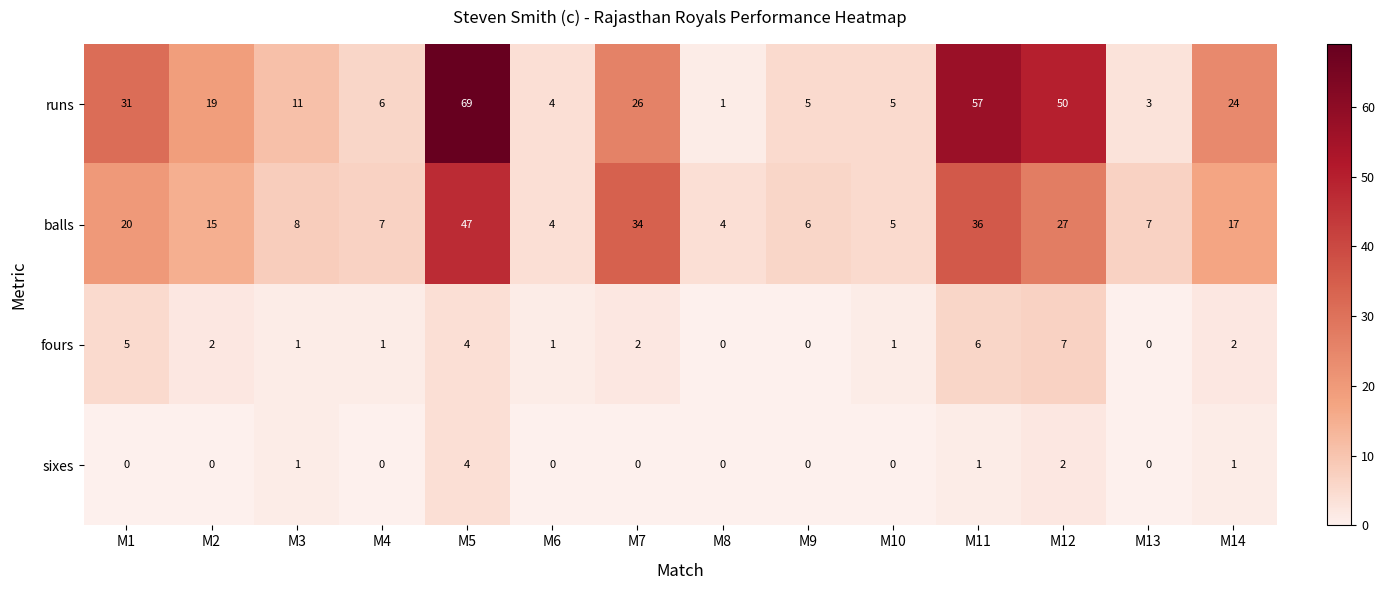

What is the average value of the balls series?

17